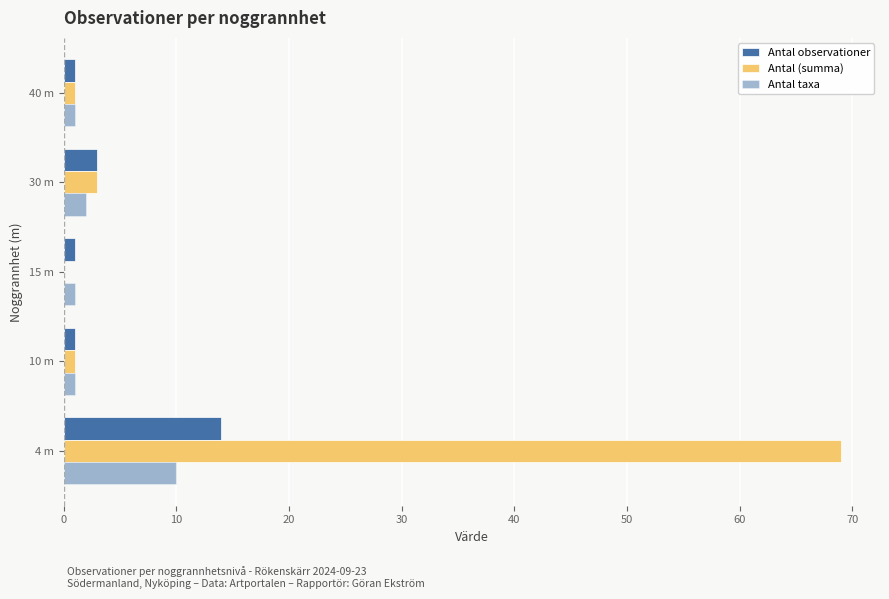

Which series has the widest spread of values?

Antal (summa)